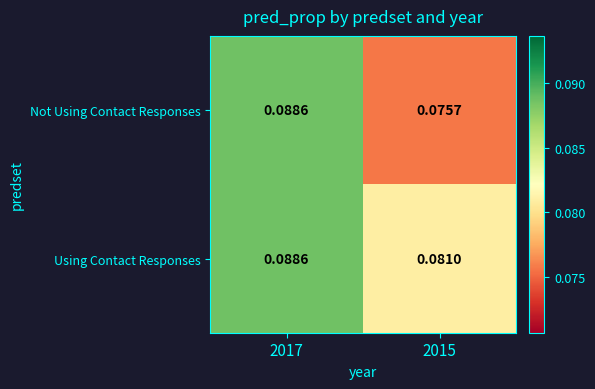

At which category is the sum across all series the highest?

2017